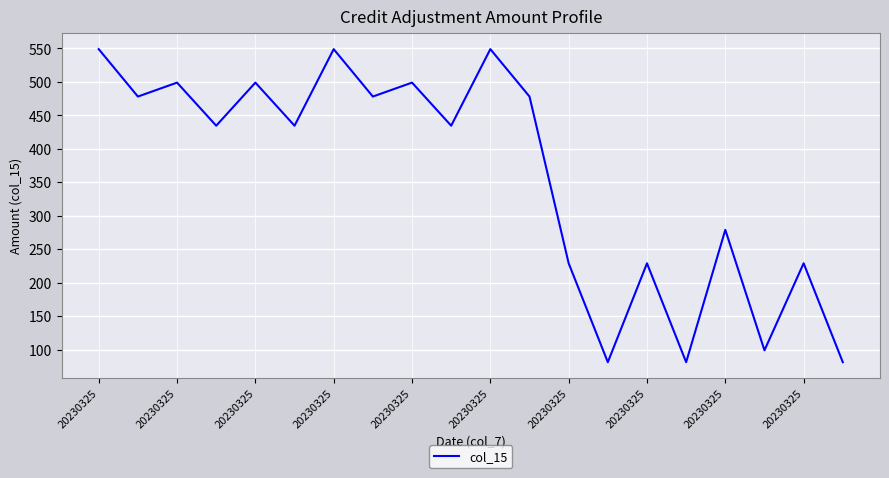

What is the maximum value shown in the chart?

549.0